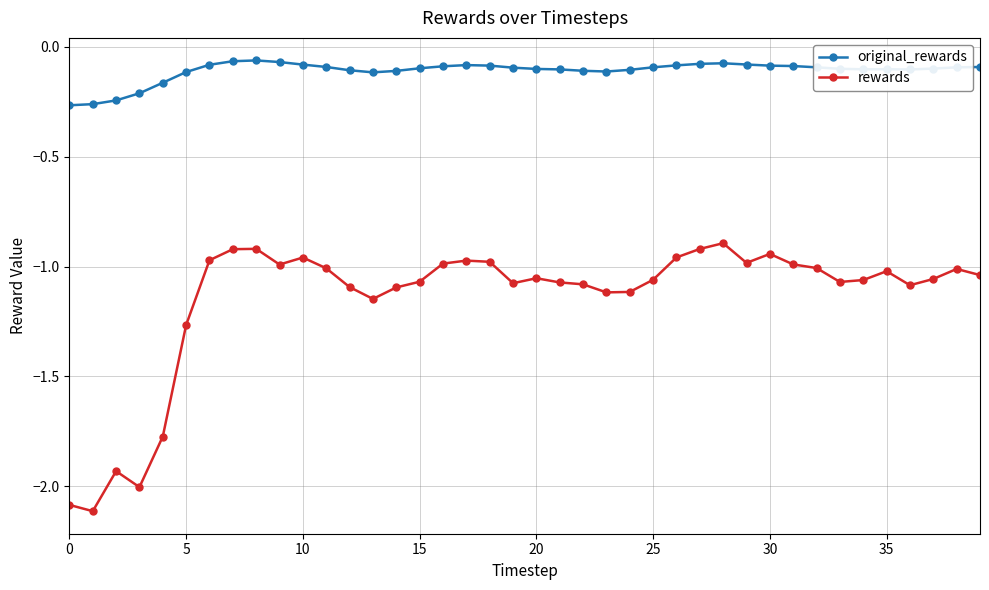

True or false: rewards has more than 0 points higher than both neighbors.

True